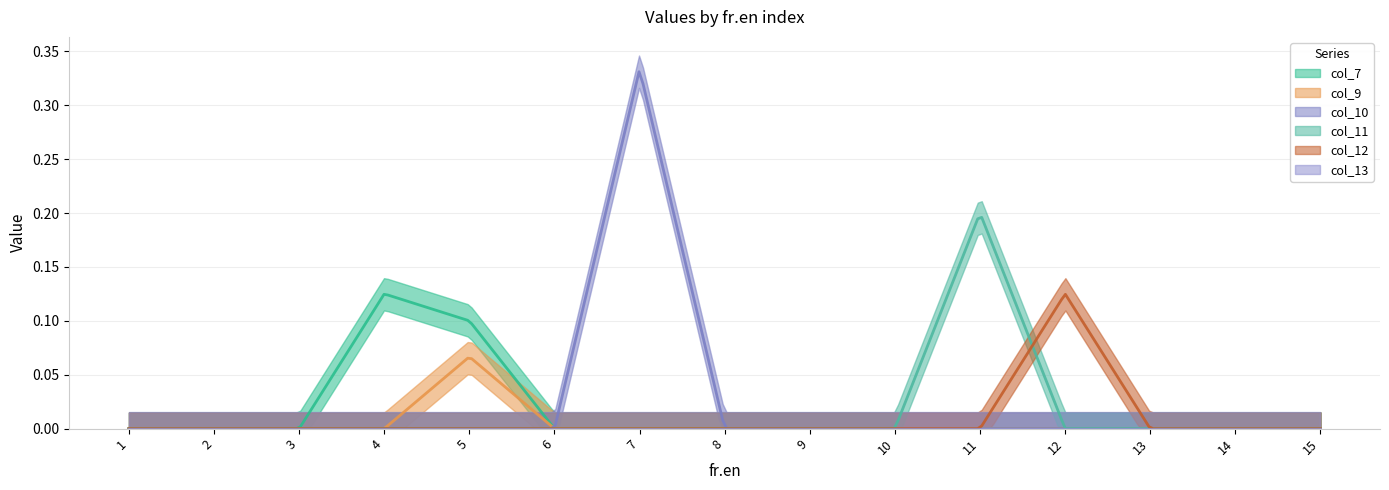

What is the difference between the maximum and second lowest values in the col_10 series?

0.3